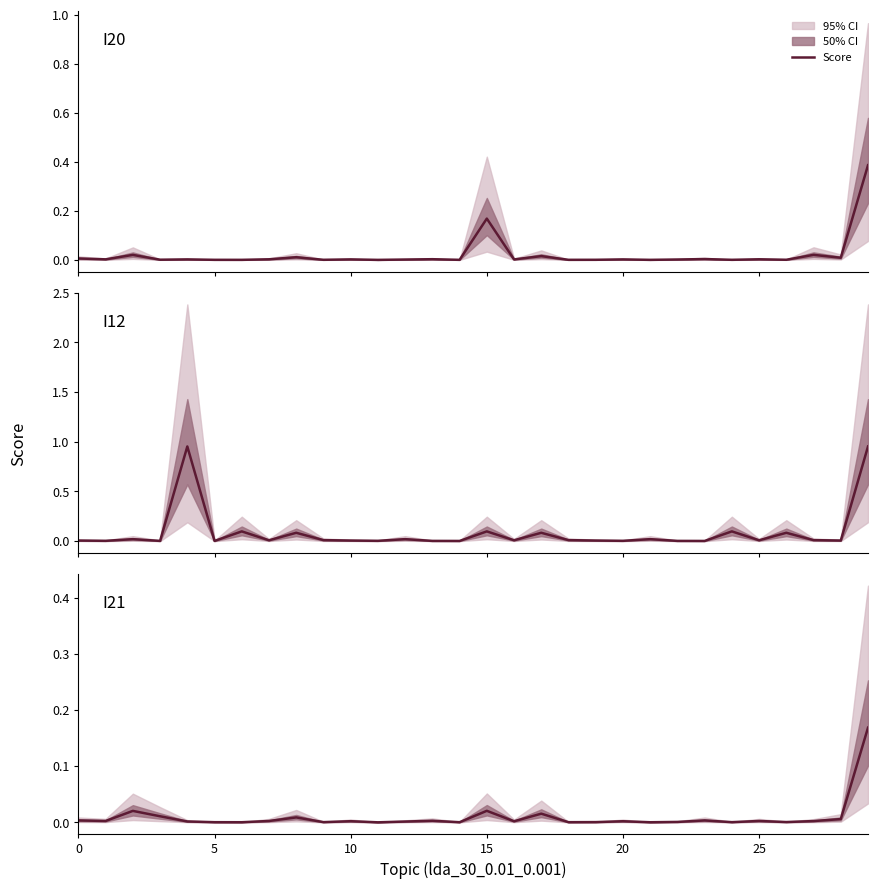

True or false: I20 has a value of 0.0 at 8.

False